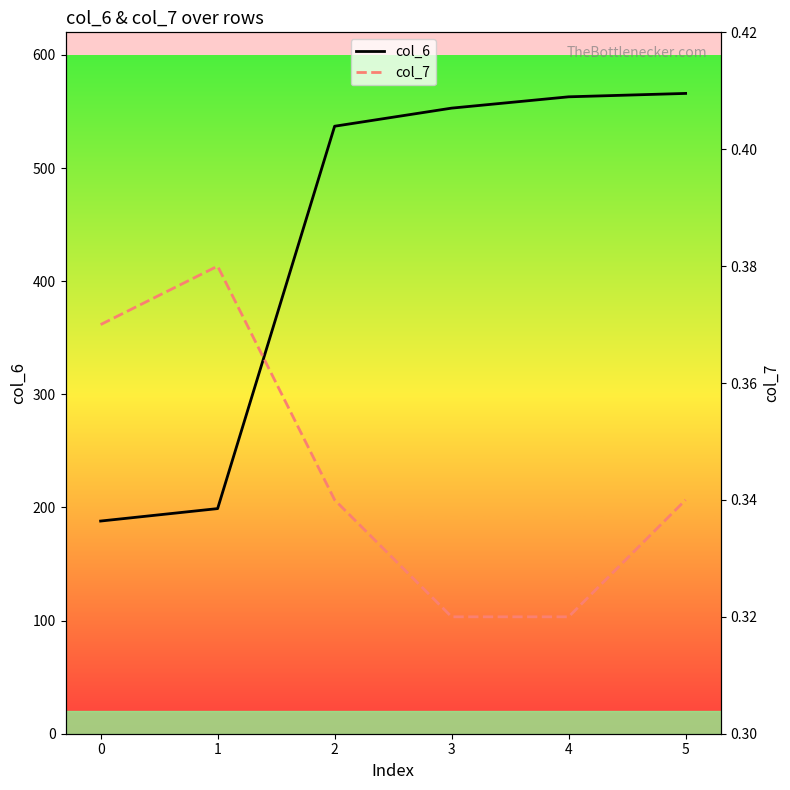

Is this an area chart (filled region under the line)?

No